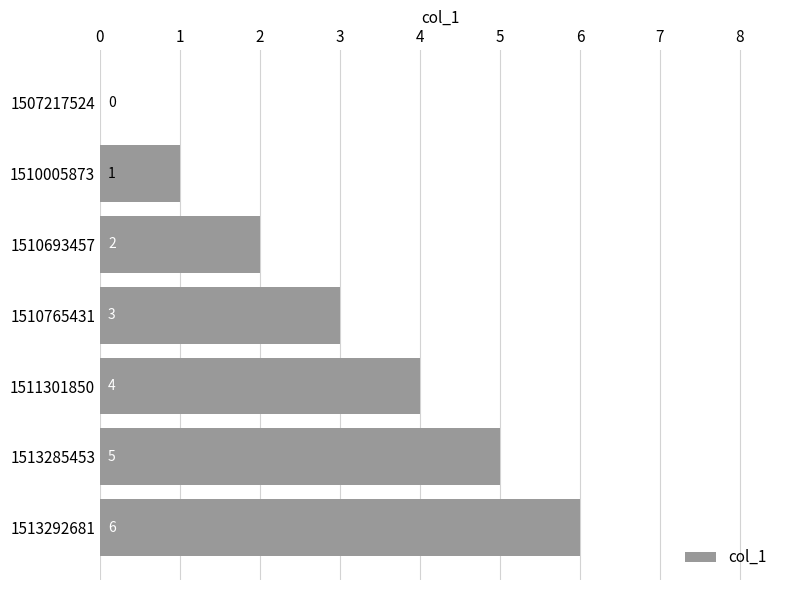

What is the average value?

3